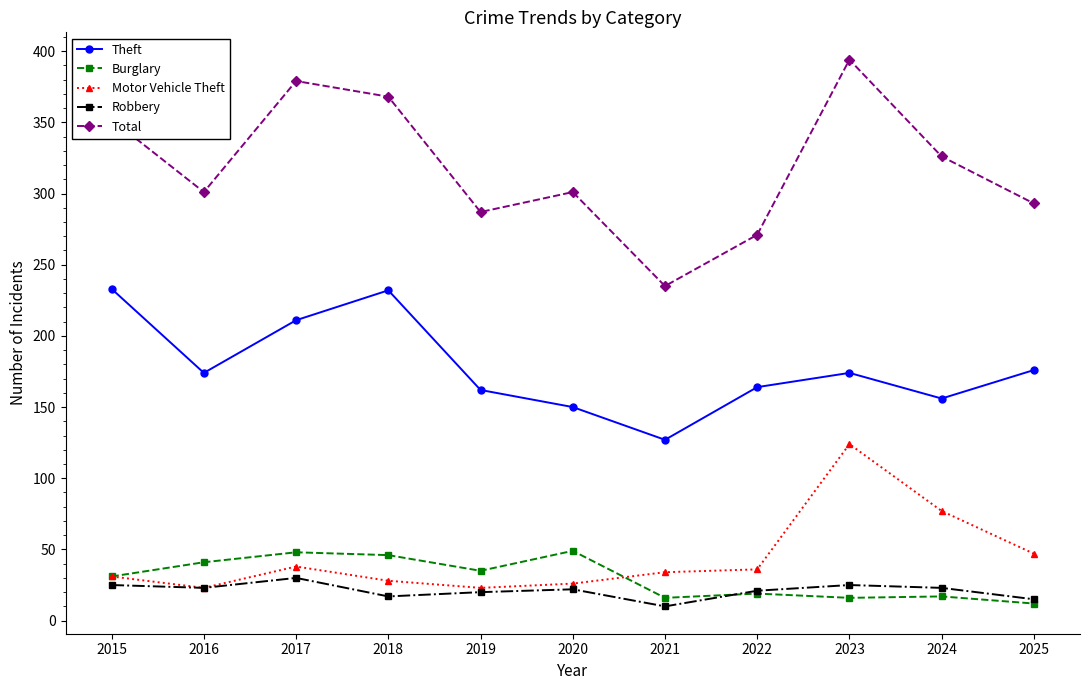

In Total, how many points are lower than both neighbors (excluding endpoints)?

3